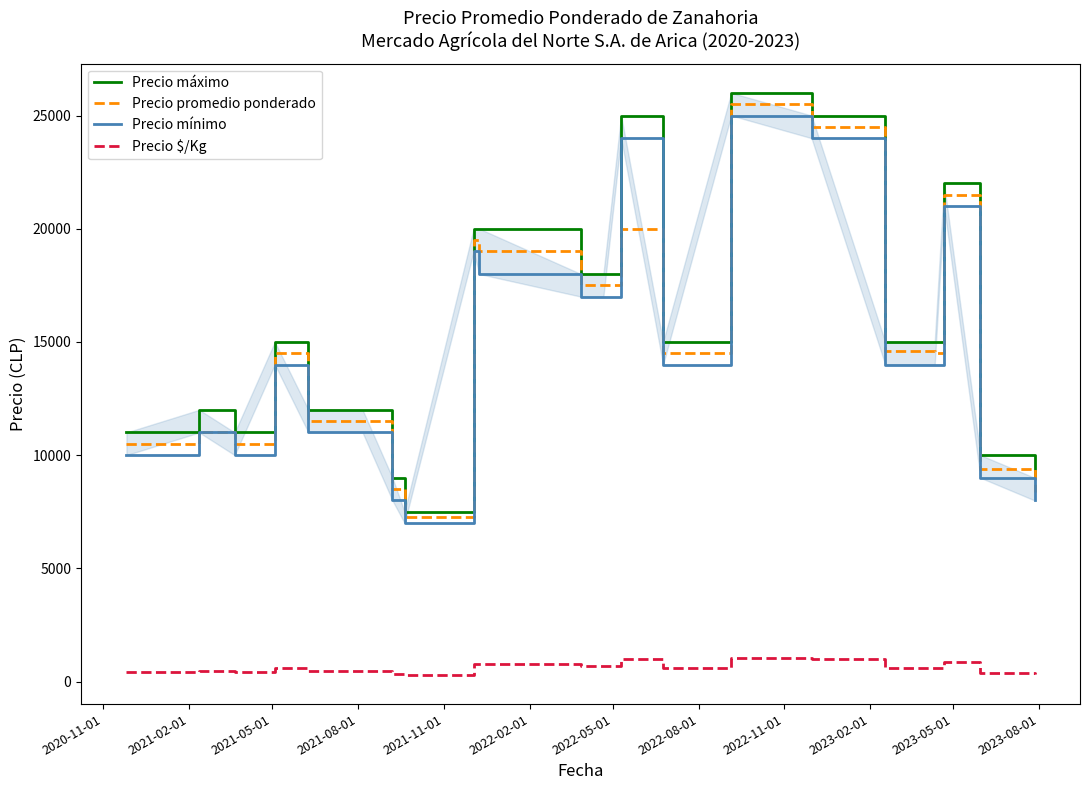

True or false: Precio $/Kg and Precio promedio ponderado intersect in this chart.

False